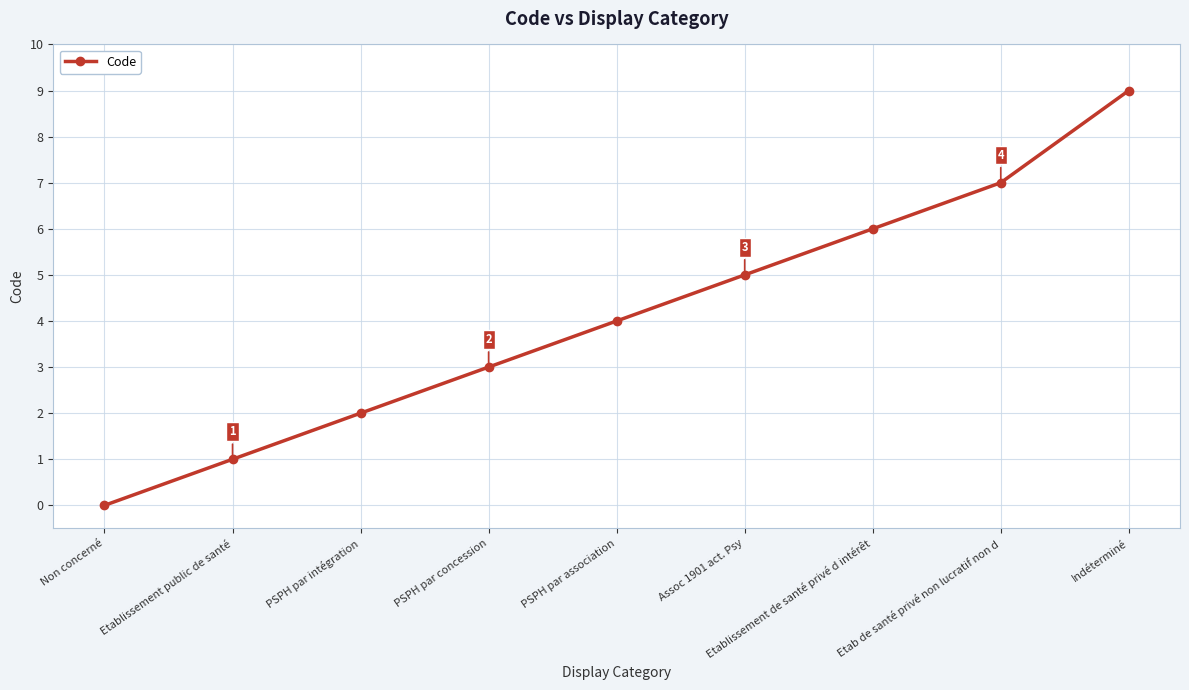

The chart shows a value of 7 at Etab de santé privé non lucratif non d. True or false?

True